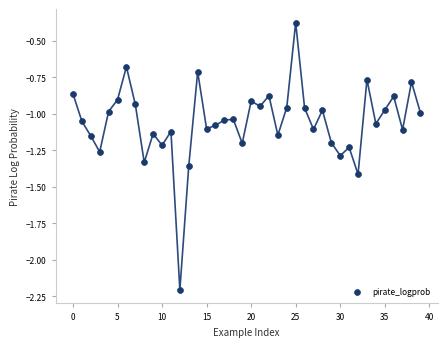

What is the range of Y values (max minus min)?

1.8